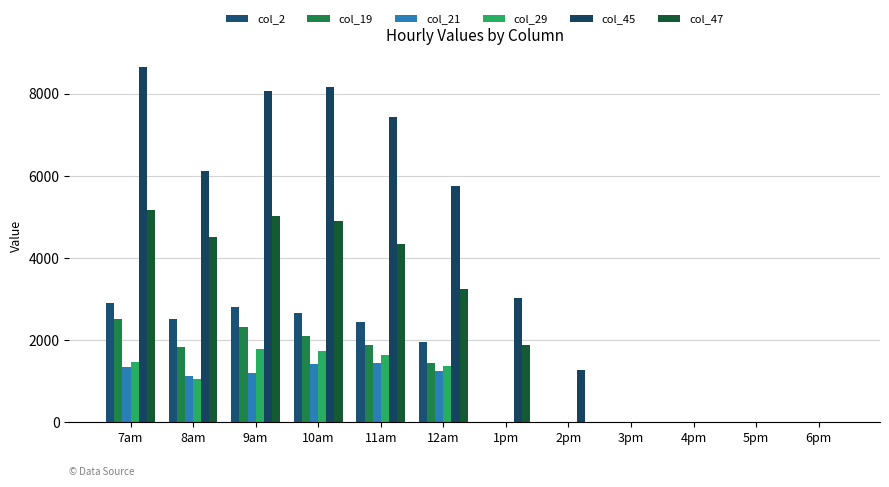

Are the bars grouped side by side (vs. stacked)?

Yes